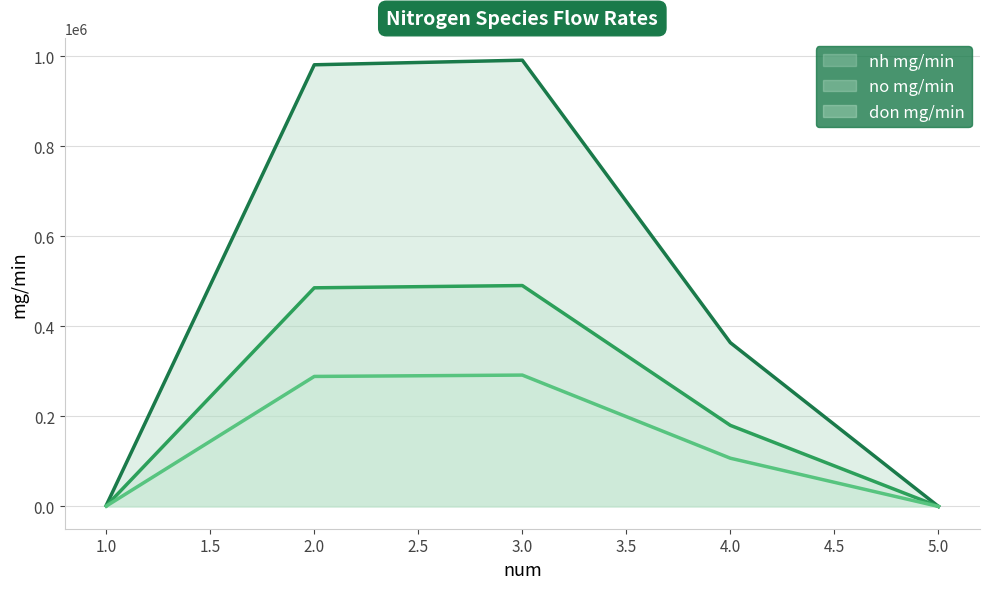

At which category does the chart reach its peak across all series?

3.0